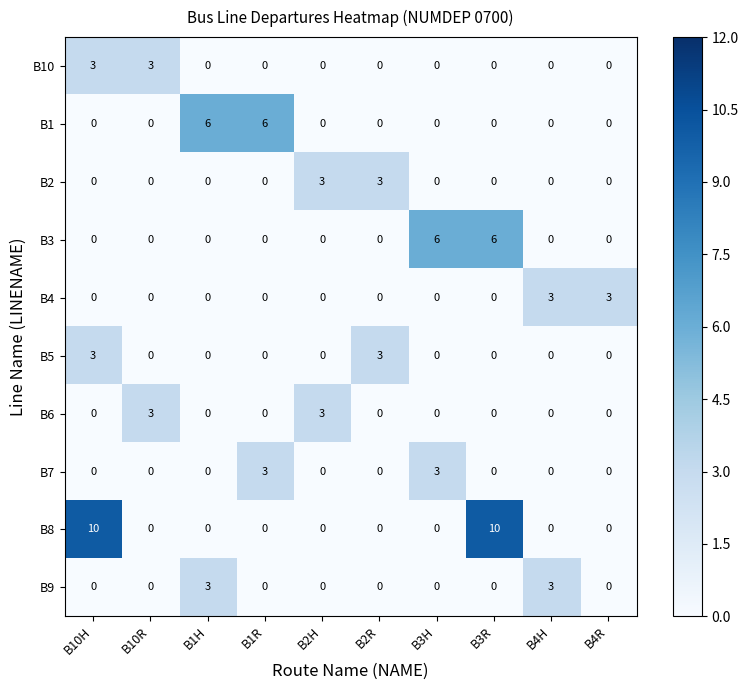

Is it true that B1 equals 6 at B1R?

True